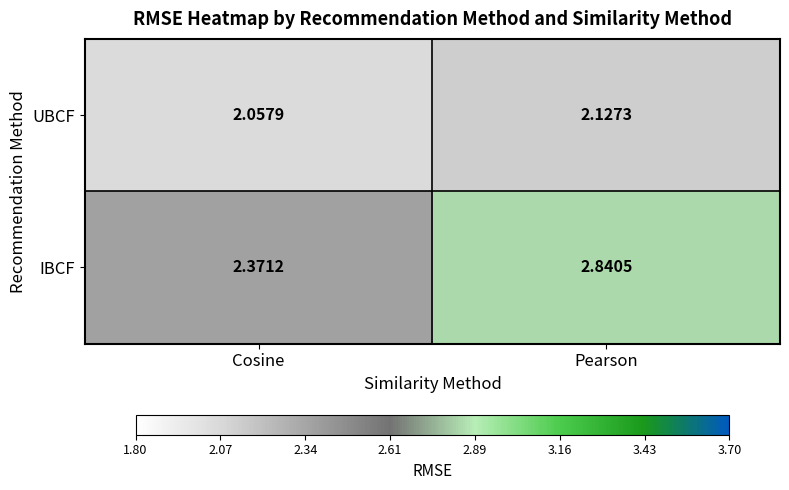

Is the value of UBCF at Pearson greater than the value of IBCF at Cosine?

No